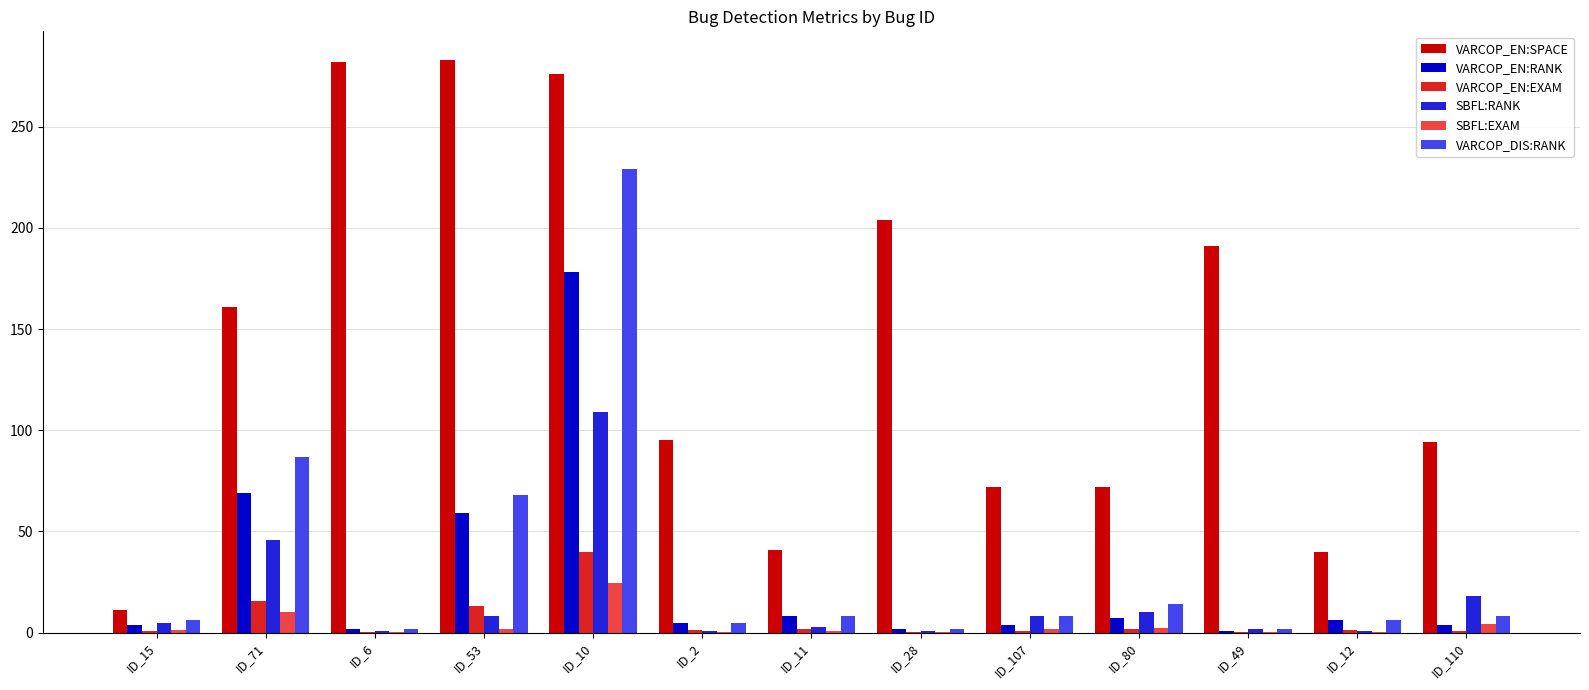

What is the sum of all SBFL:EXAM values?

47.5